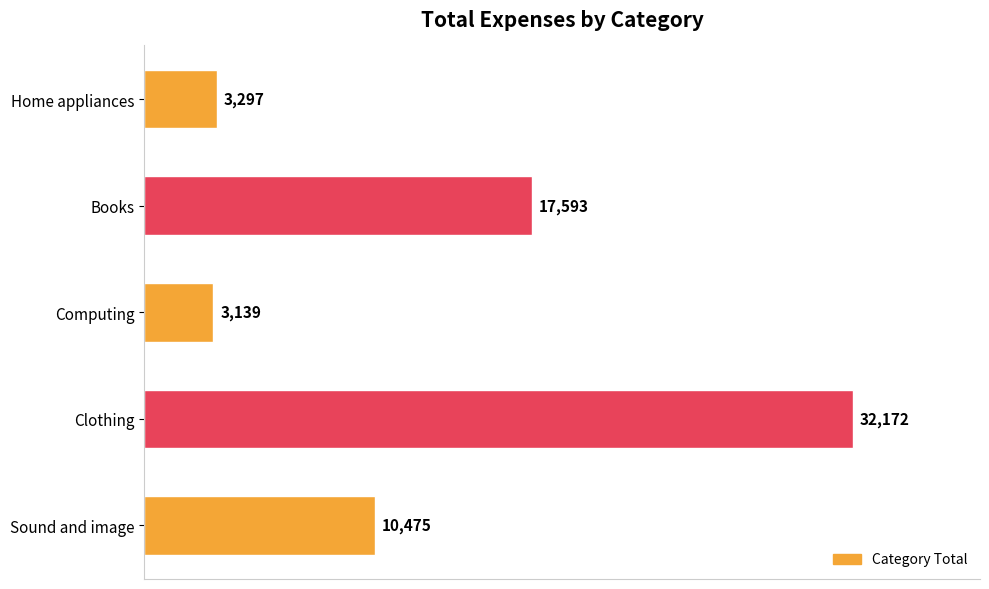

Between Computing and Clothing, which is larger?

Clothing